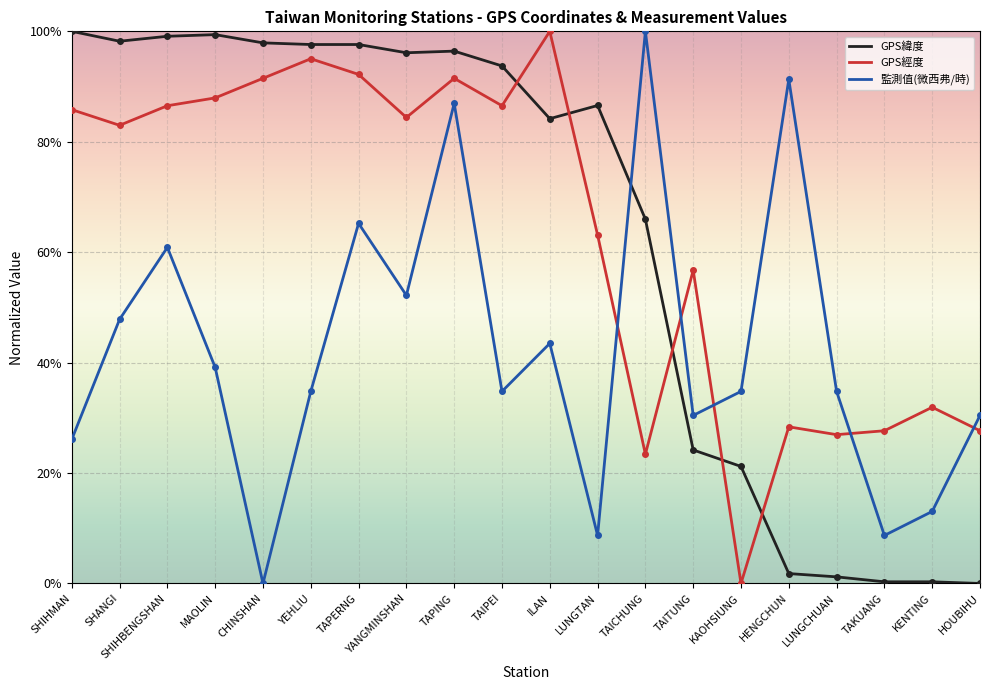

What is the maximum value for 監測值(微西弗/時)?

1.0